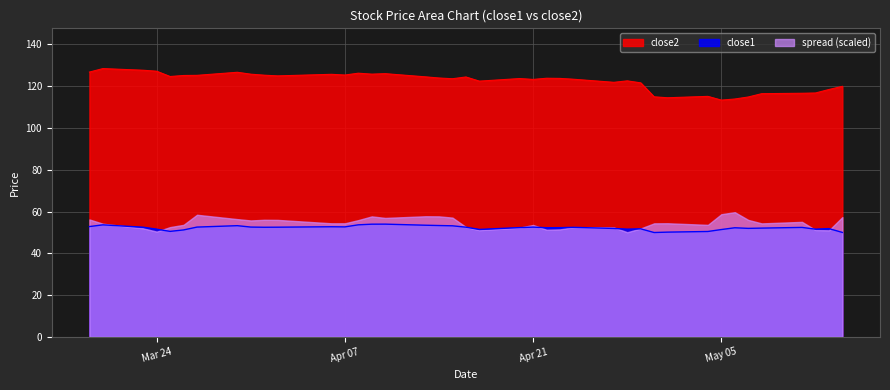

What is the difference between the maximum and minimum values in the close1 series?

4.0